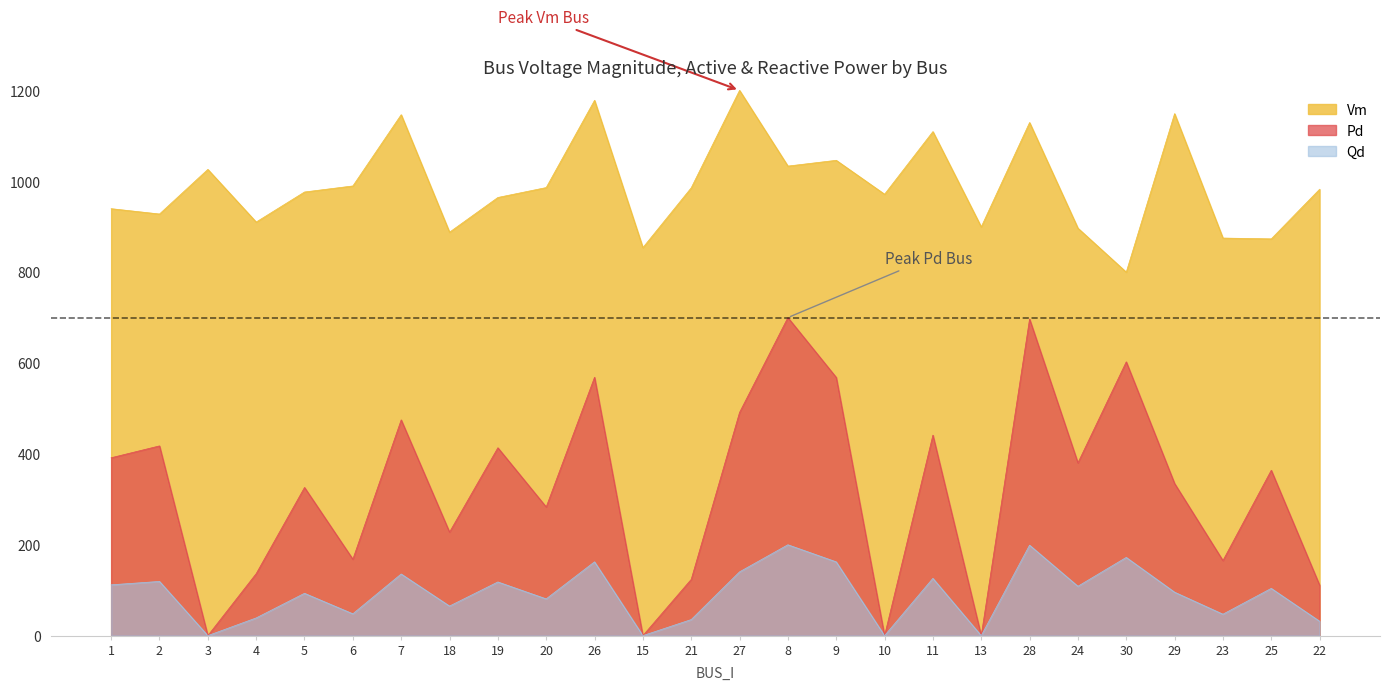

Reading left to right, list all the values displayed in this chart.

Vm: 1=939.6	2=927.9	3=1026.1	4=910.2	5=976.3	6=989.7	7=1146.5	18=887.9	19=964.3	20=986.1	26=1178.1	15=853.9	21=985.5	27=1200.0	8=1033.4	9=1046.1	10=971.5	11=1109.2	13=899.5	28=1129.2	24=896.7	30=800.0	29=1148.8	23=875.0	25=873.2	22=982.4
Pd: 1=391.5	2=417.6	3=0.0	4=136.4	5=326.1	6=168.2	7=474.8	18=227.8	19=413.5	20=283.2	26=568.6	15=0.0	21=123.8	27=491.2	8=700.0	9=568.3	10=0.0	11=441.3	13=0.0	28=696.8	24=380.3	30=602.6	29=334.8	23=165.2	25=364.0	22=111.0
Qd: 1=111.8	2=119.3	3=0.0	4=39.0	5=93.2	6=48.1	7=135.7	18=65.1	19=118.1	20=80.9	26=162.5	15=0.0	21=35.4	27=140.4	8=200.0	9=162.4	10=0.0	11=126.1	13=0.0	28=199.1	24=108.7	30=172.2	29=95.7	23=47.2	25=104.0	22=31.7